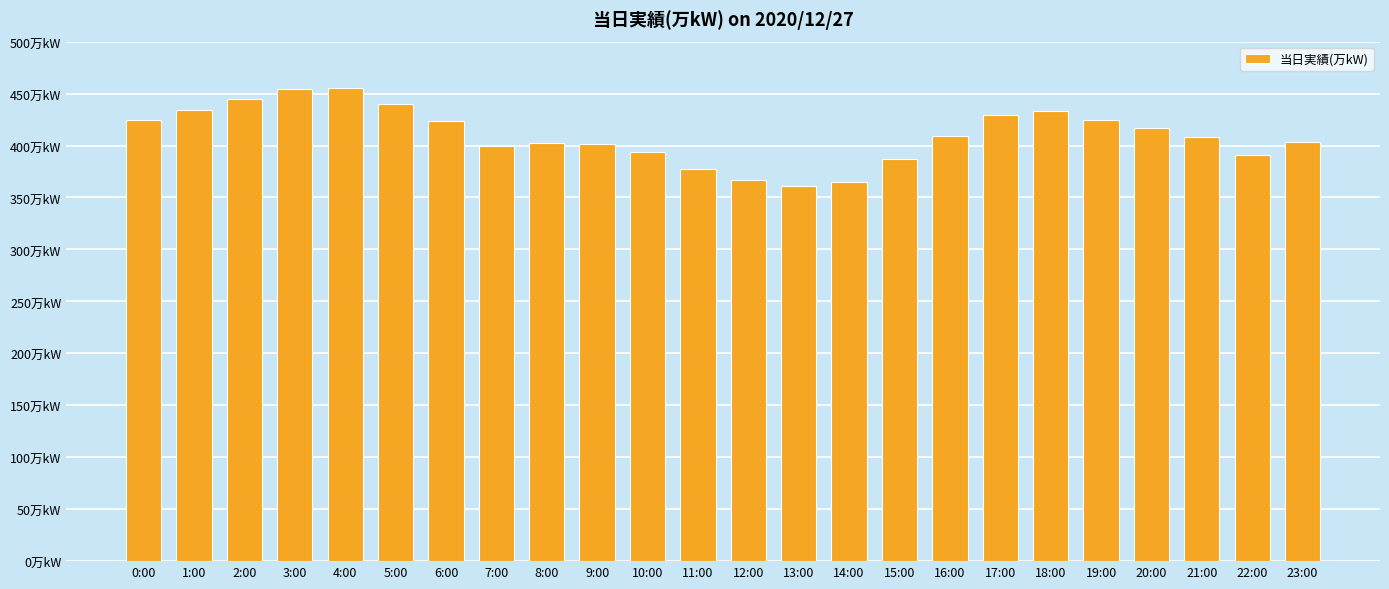

Does the chart contain any negative values?

No